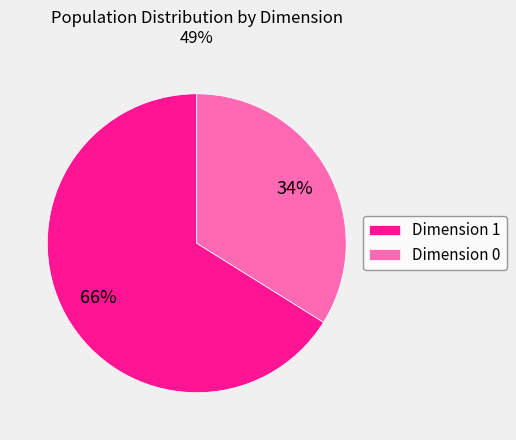

How many slices are in this pie chart?

2